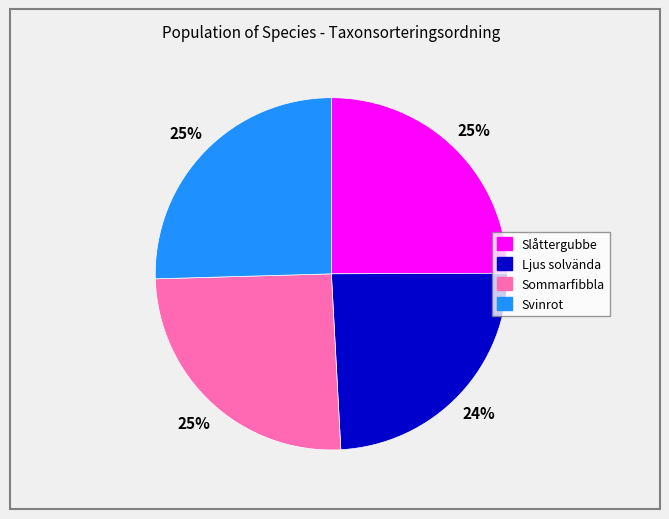

What percentage is the Slåttergubbe slice, to the nearest percent?

25%